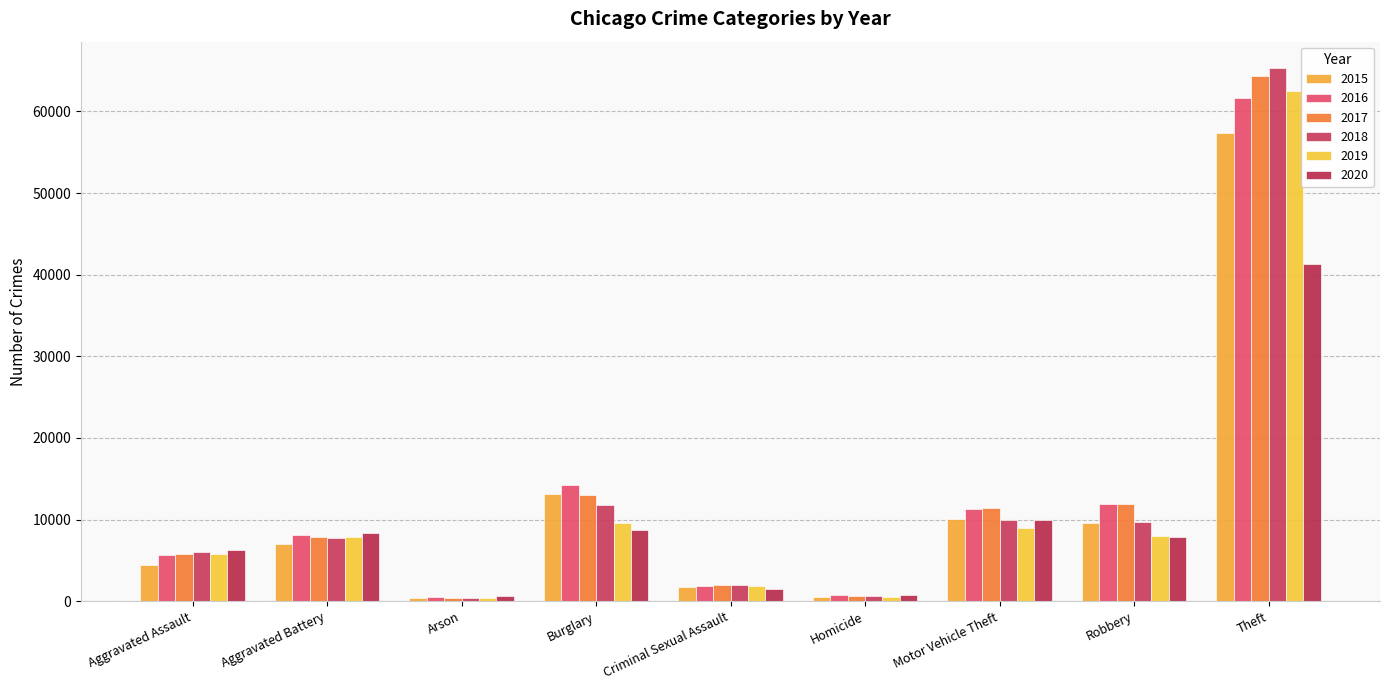

What is the difference between the highest and lowest values at Aggravated Battery?

1300